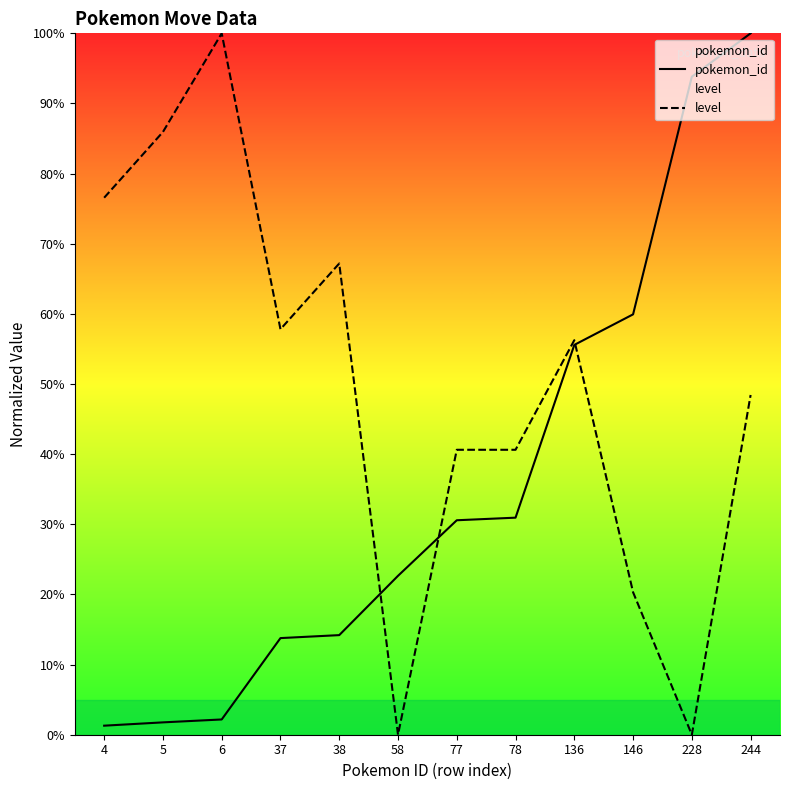

At which label does level first exceed 56?

4